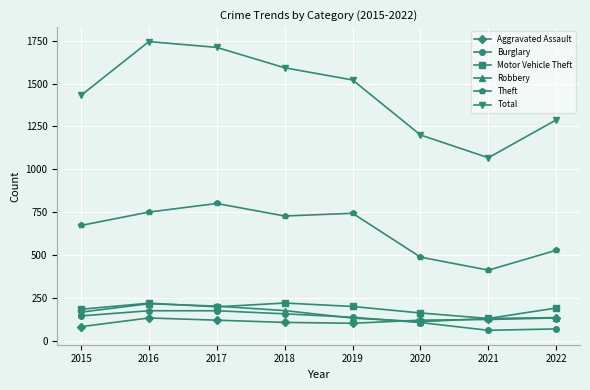

What is the difference between the Total values at 2016 and 2015?

314